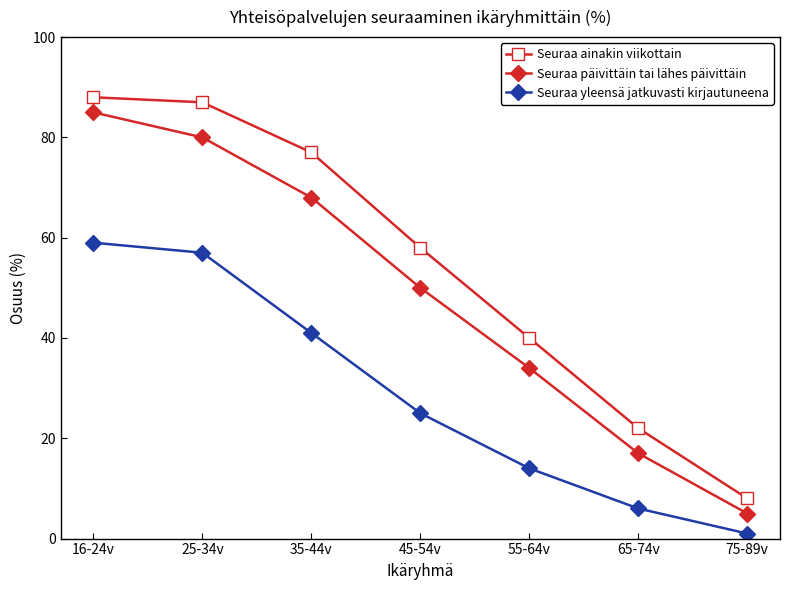

What is the minimum value for Seuraa päivittäin tai lähes päivittäin?

5